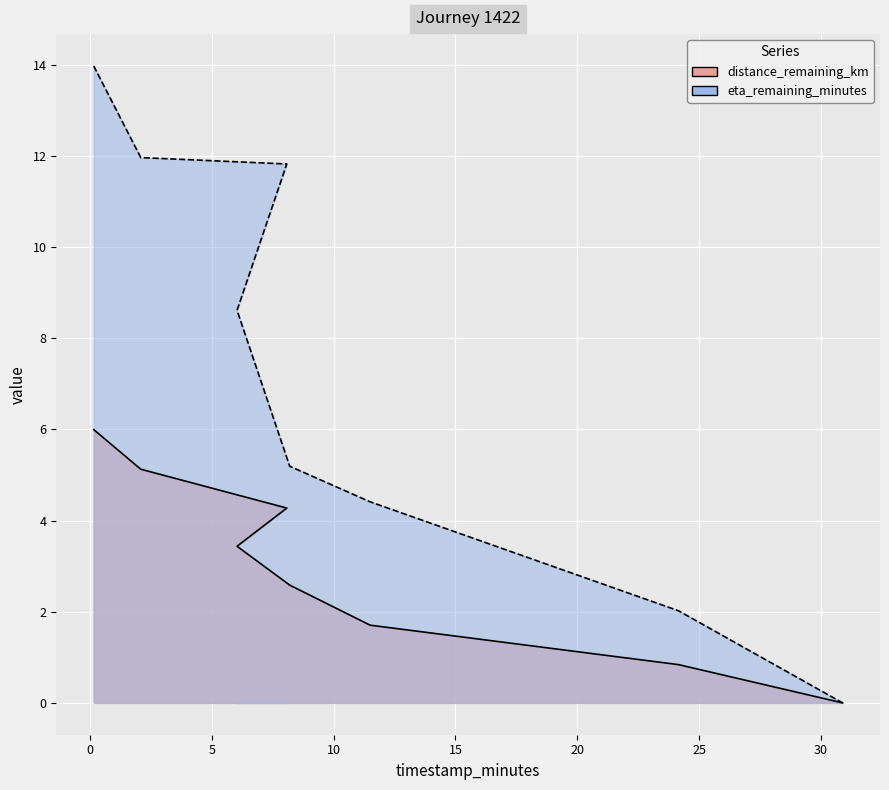

True or false: distance_remaining_km and eta_remaining_minutes intersect in this chart.

False